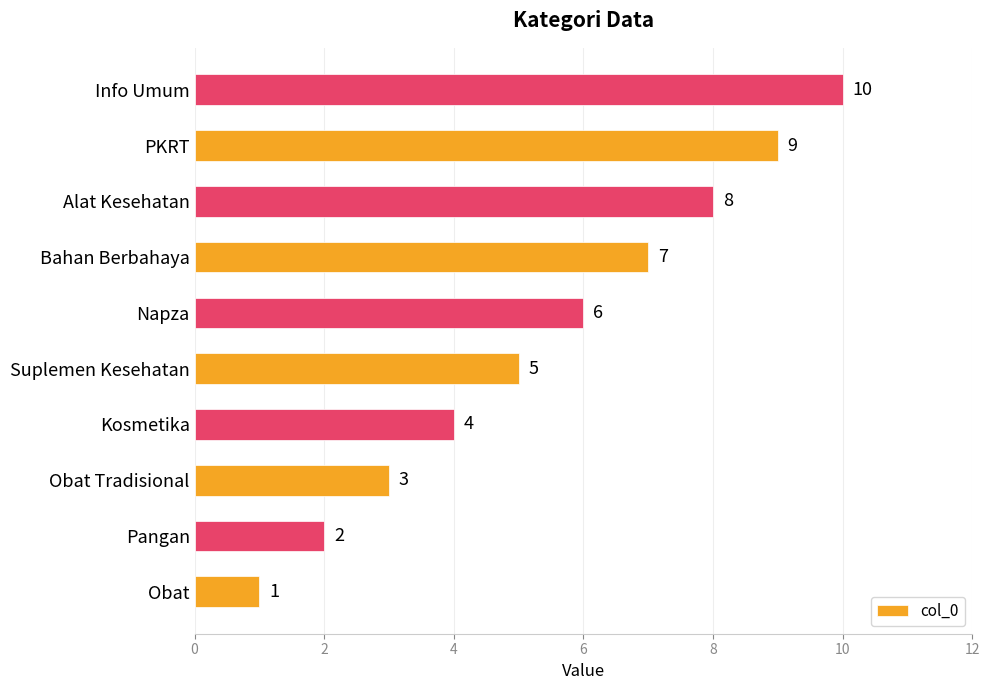

What is the difference between the second highest and second lowest values?

7